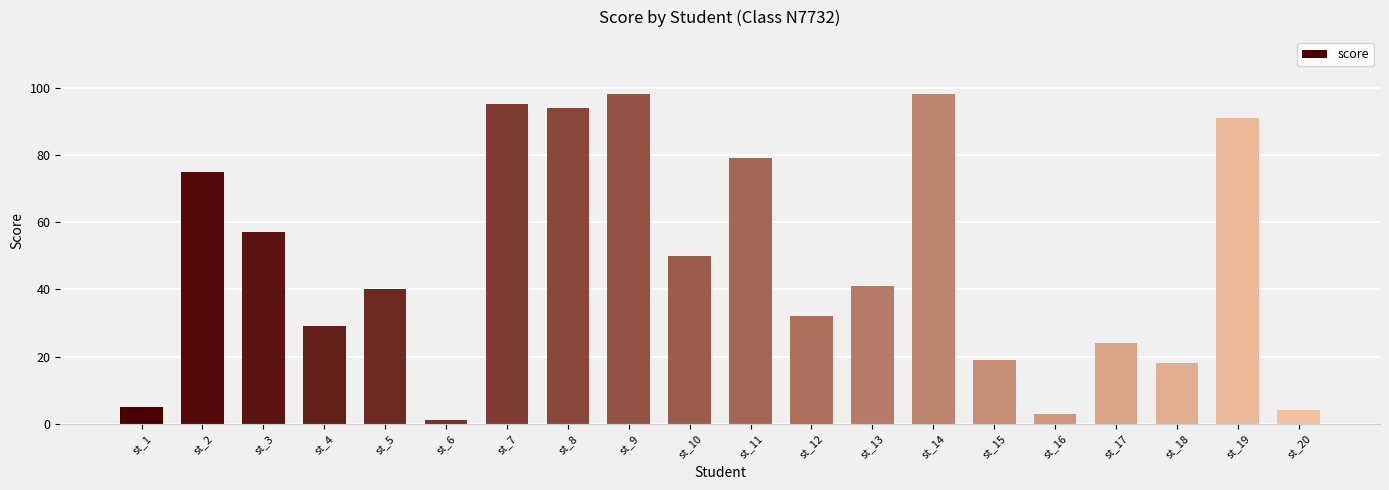

Is it true that the value at st_8 is 60?

False